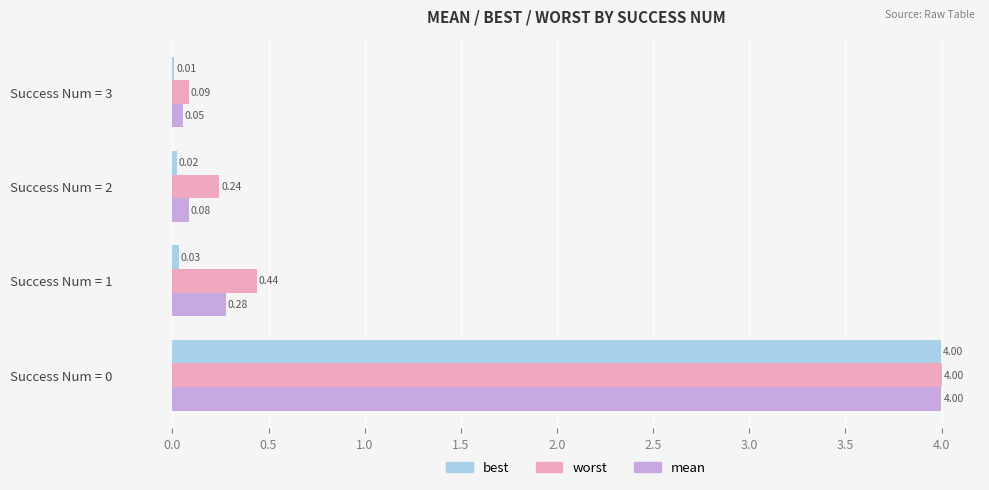

What are all the series names shown in the legend?

best, worst, mean